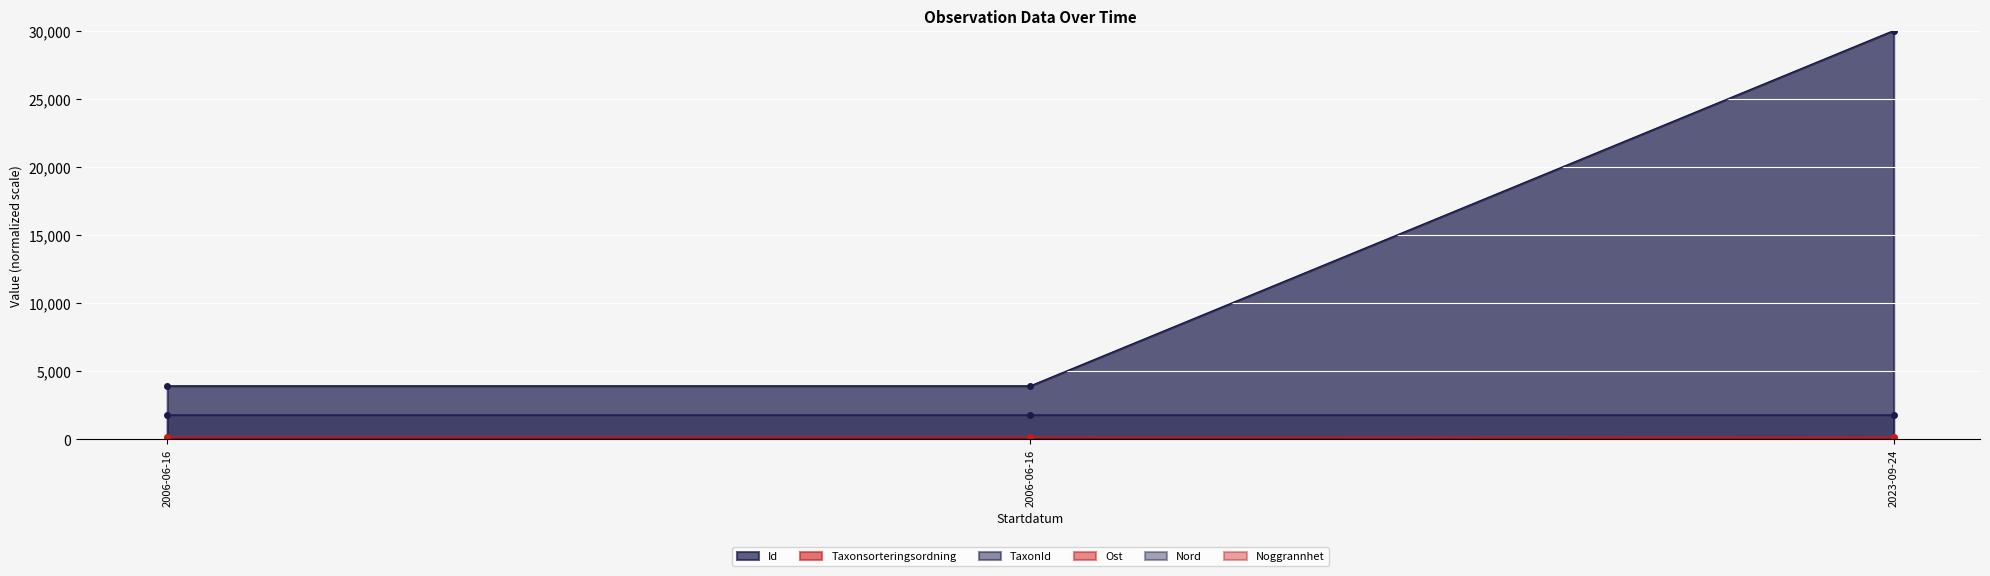

What is the smallest value displayed?

0.1